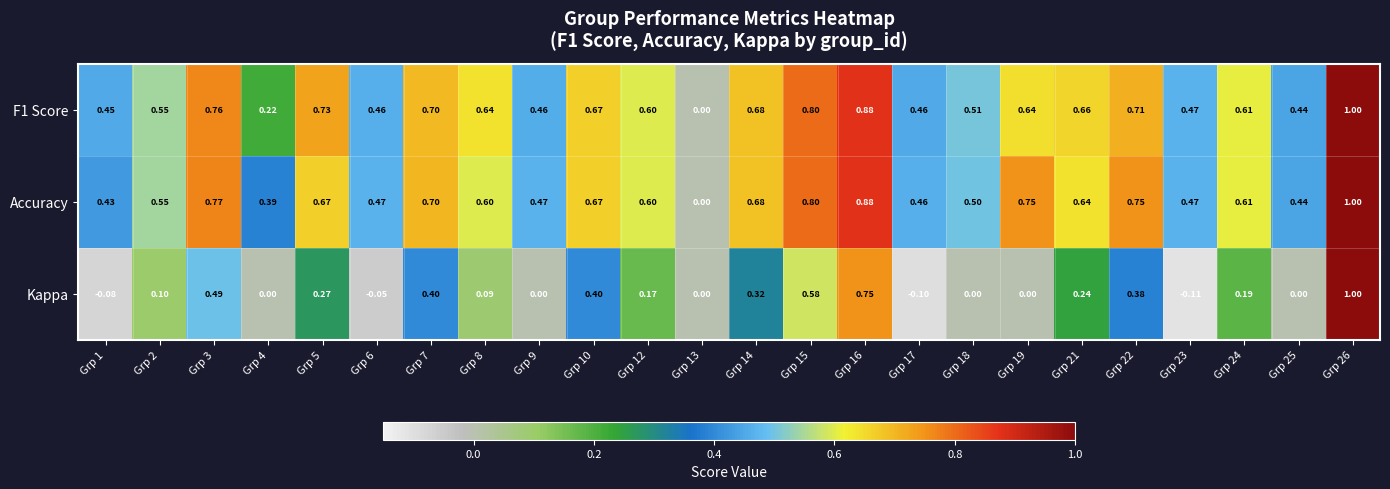

Is the value of F1 Score at Grp 16 greater than the value of Accuracy at Grp 17?

Yes